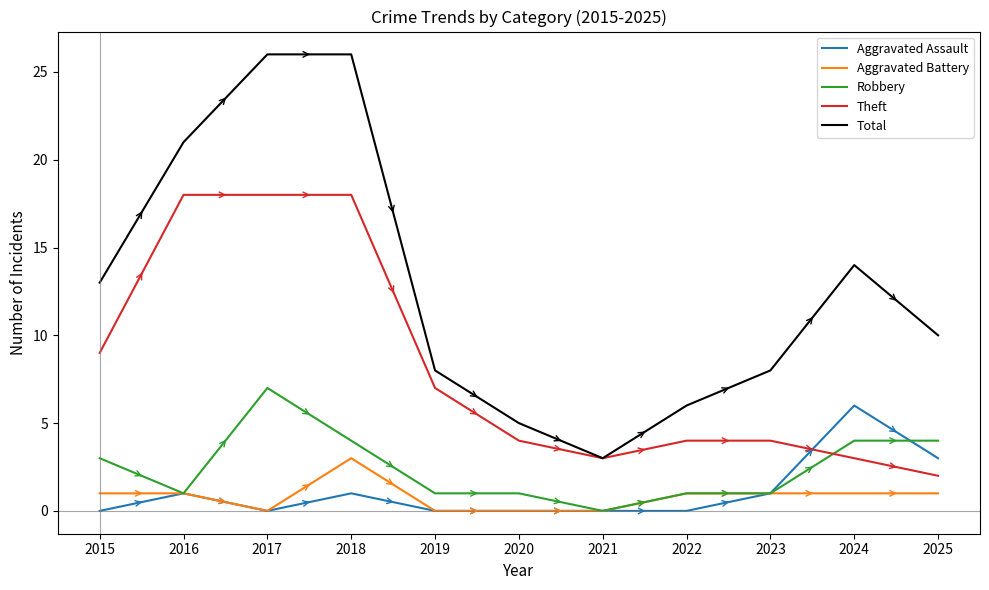

Which category has the highest value in the Robbery series?

2017